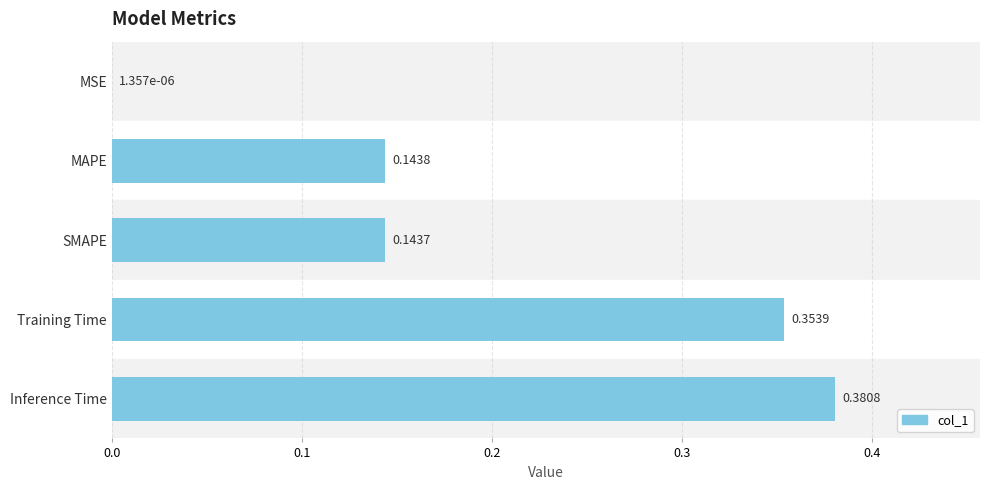

What is the sum of all values?

1.0